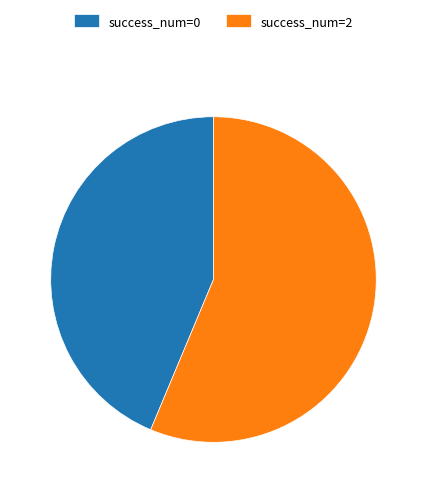

Is the sum of success_num=2 and success_num=0 greater than half?

Yes